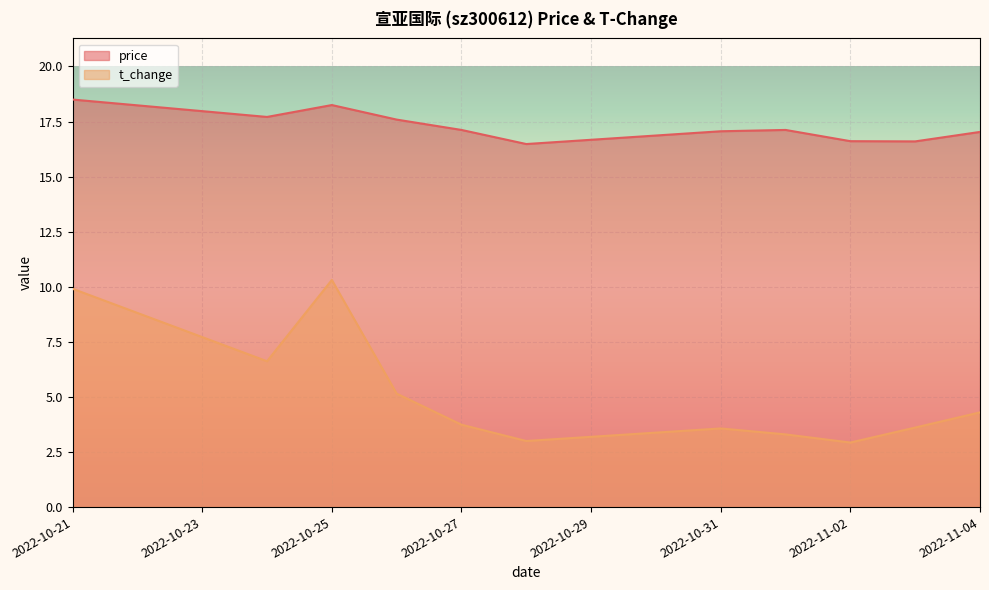

Is it true that t_change equals 9.7 at 2022-10-24?

False